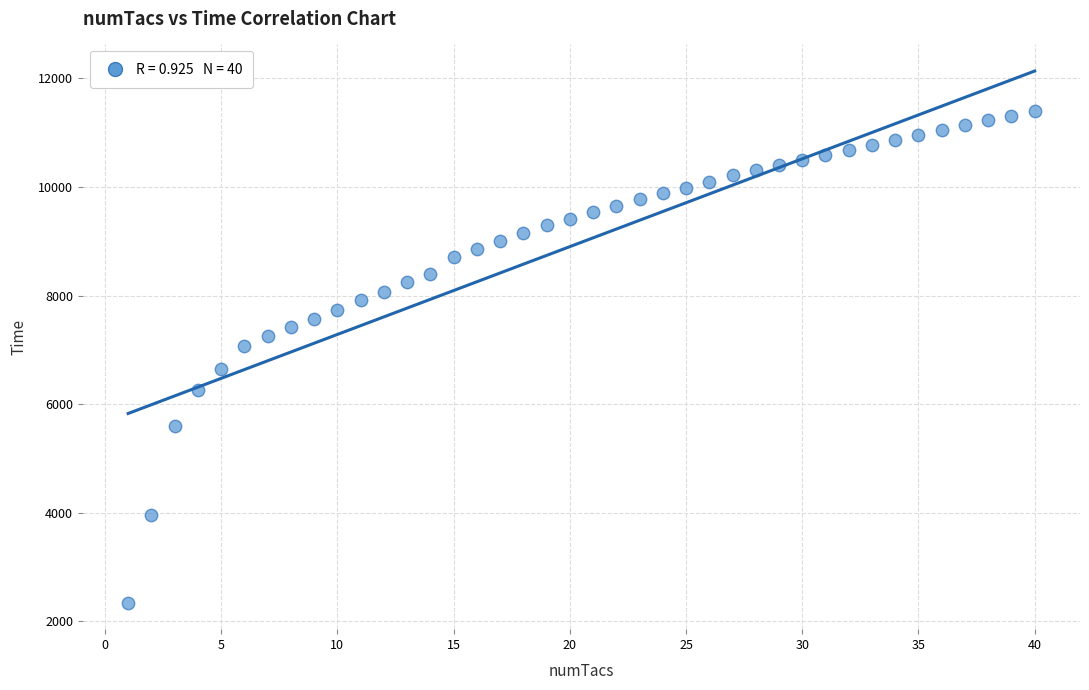

What is the range of X values (max minus min)?

39